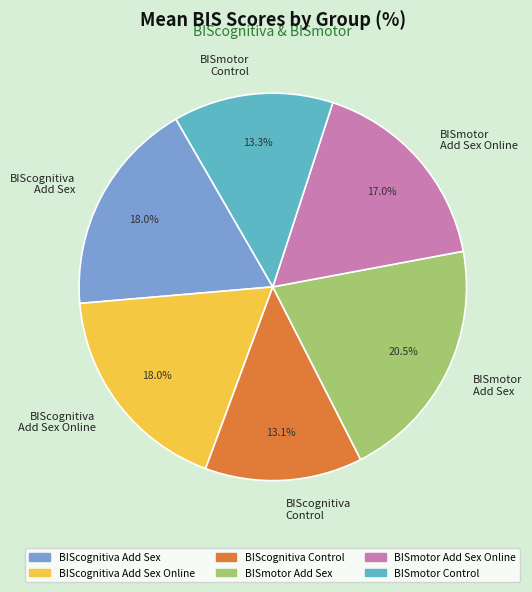

Combined, do BISmotor Control and BIScognitiva Add Sex Online account for over 50%?

No